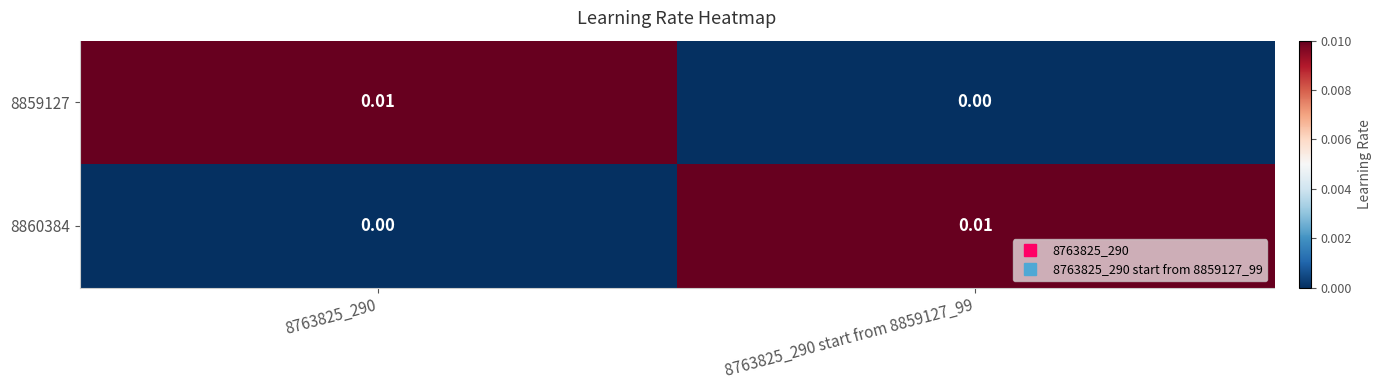

Is the value of 8859127 at 8763825_290 start from 8859127_99 greater than the value of 8860384 at 8763825_290 start from 8859127_99?

No